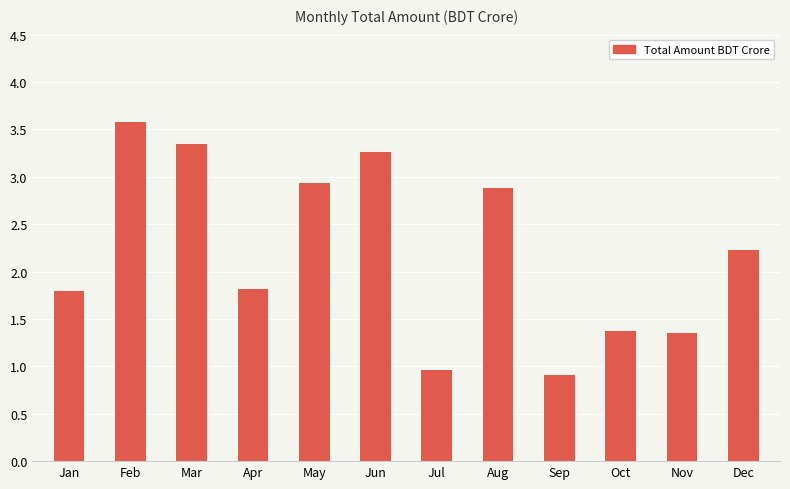

At which label does the data first exceed 2?

Feb